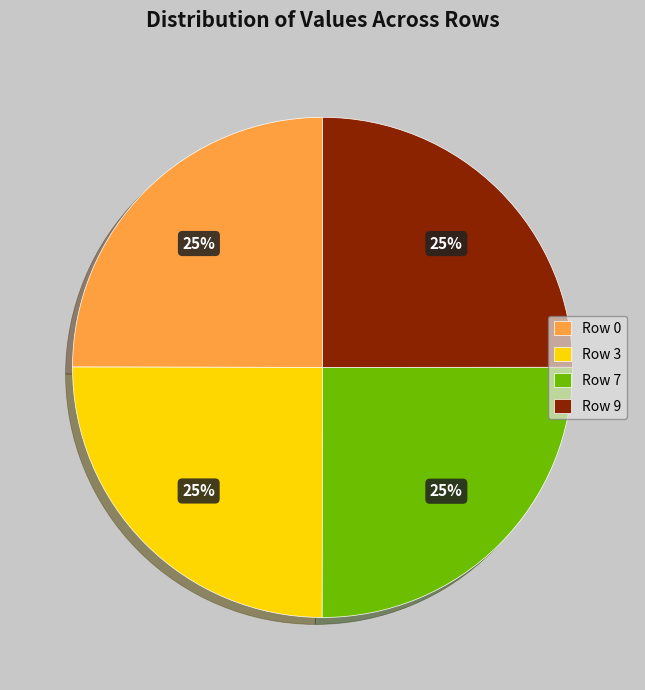

Is there any slice that represents more than half of the pie?

No